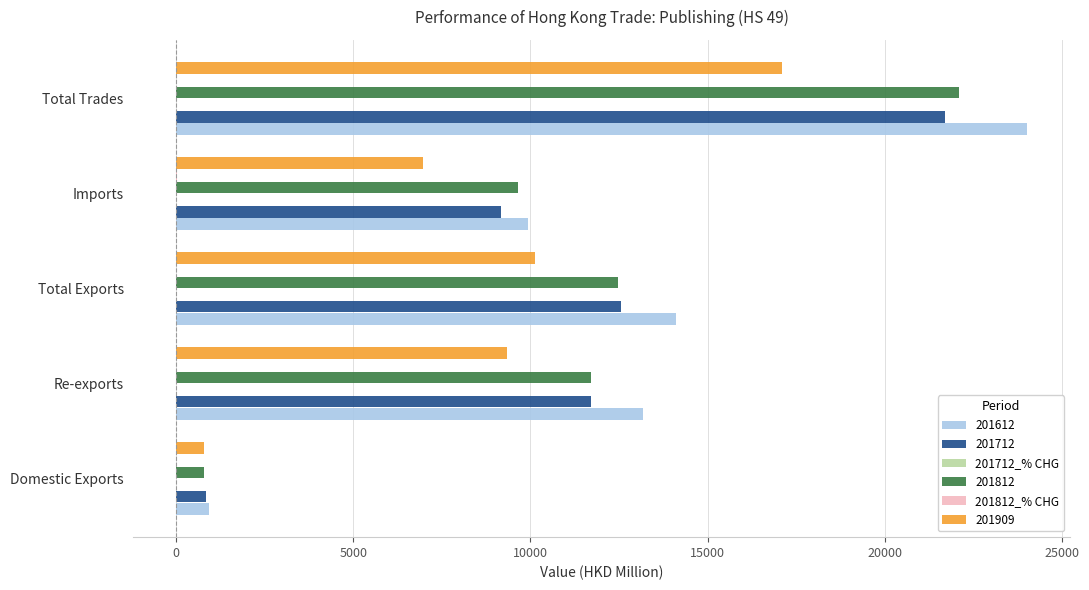

What is the sum of all 201712 values?

55954.3